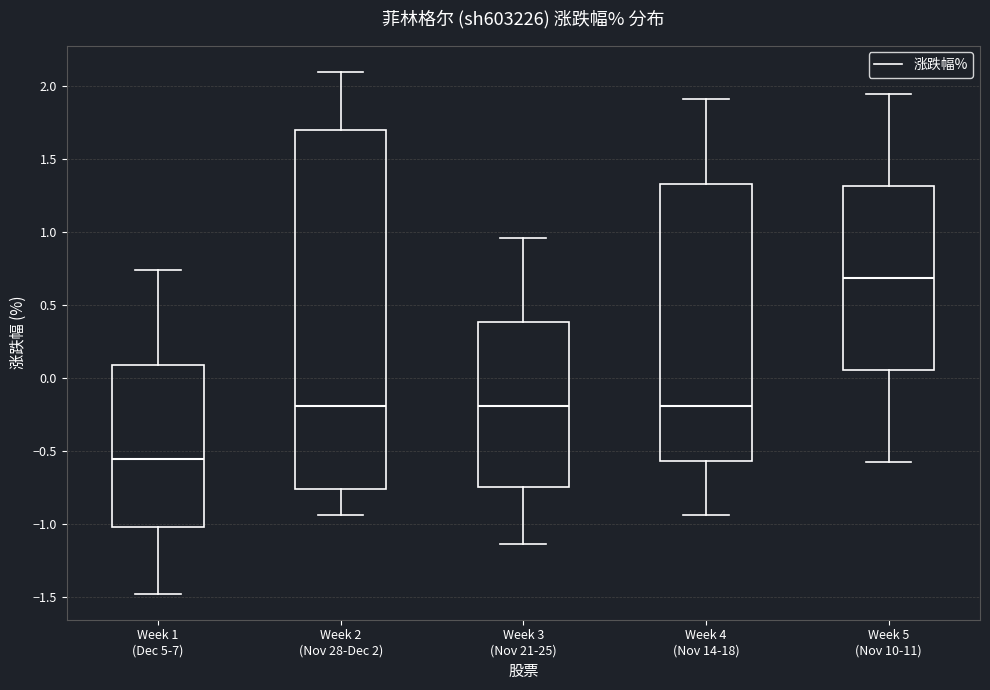

Reading left to right, transcribe this box plot: for each box, give where its median line is, the range the box spans, and where its two whiskers end, as read against the y-axis. The values are not printed on the chart, so give them approximately, as read against the axis.

Week 1 (Dec 5-7): median -0.55, box -1.00 to 0.10, whiskers -1.50 to 0.75
Week 2 (Nov 28-Dec 2): median -0.20, box -0.75 to 1.70, whiskers -0.95 to 2.10
Week 3 (Nov 21-25): median -0.20, box -0.75 to 0.40, whiskers -1.15 to 0.95
Week 4 (Nov 14-18): median -0.20, box -0.55 to 1.35, whiskers -0.95 to 1.90
Week 5 (Nov 10-11): median 0.70, box 0.05 to 1.30, whiskers -0.60 to 1.95